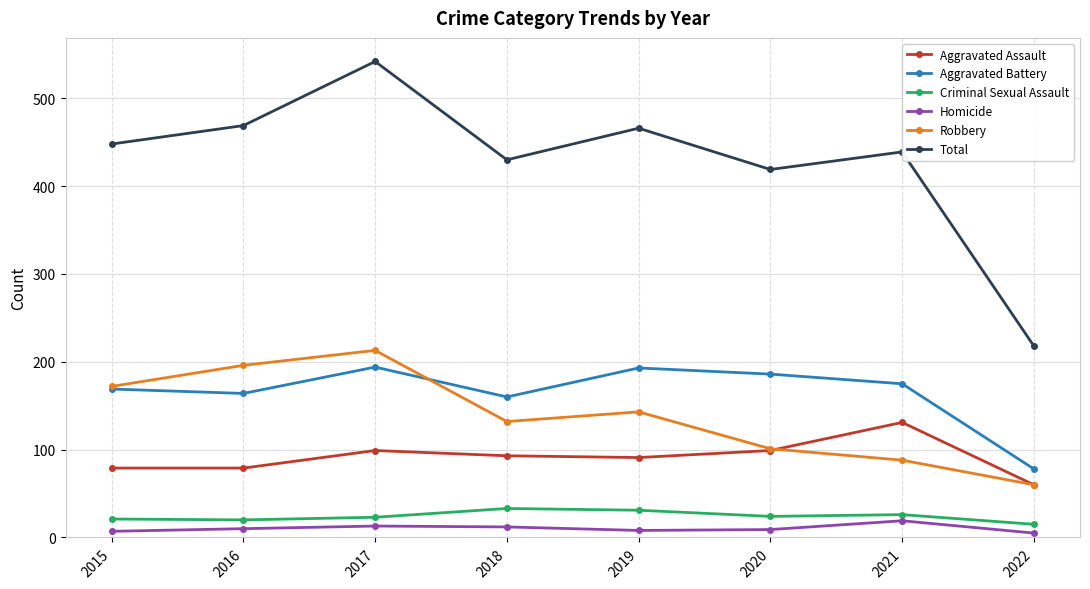

Is the value of Robbery at 2015 greater than the value of Homicide at 2019?

Yes